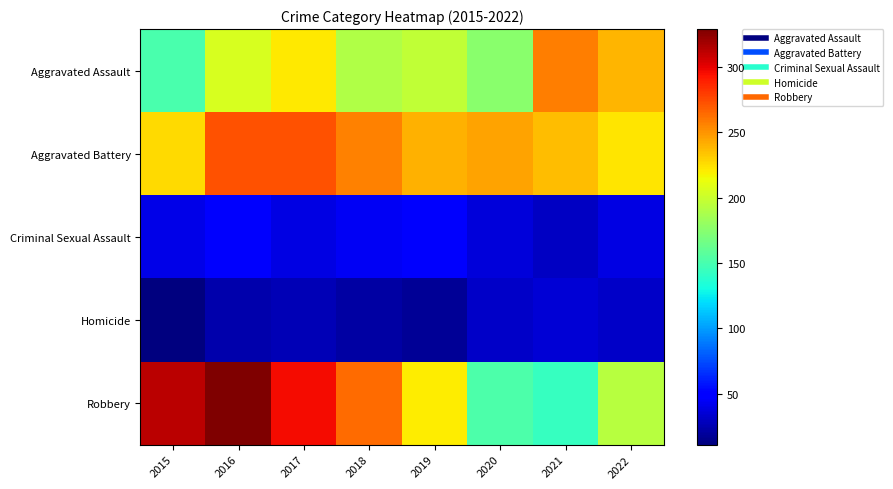

Which series has the largest total across all categories?

Aggravated Battery